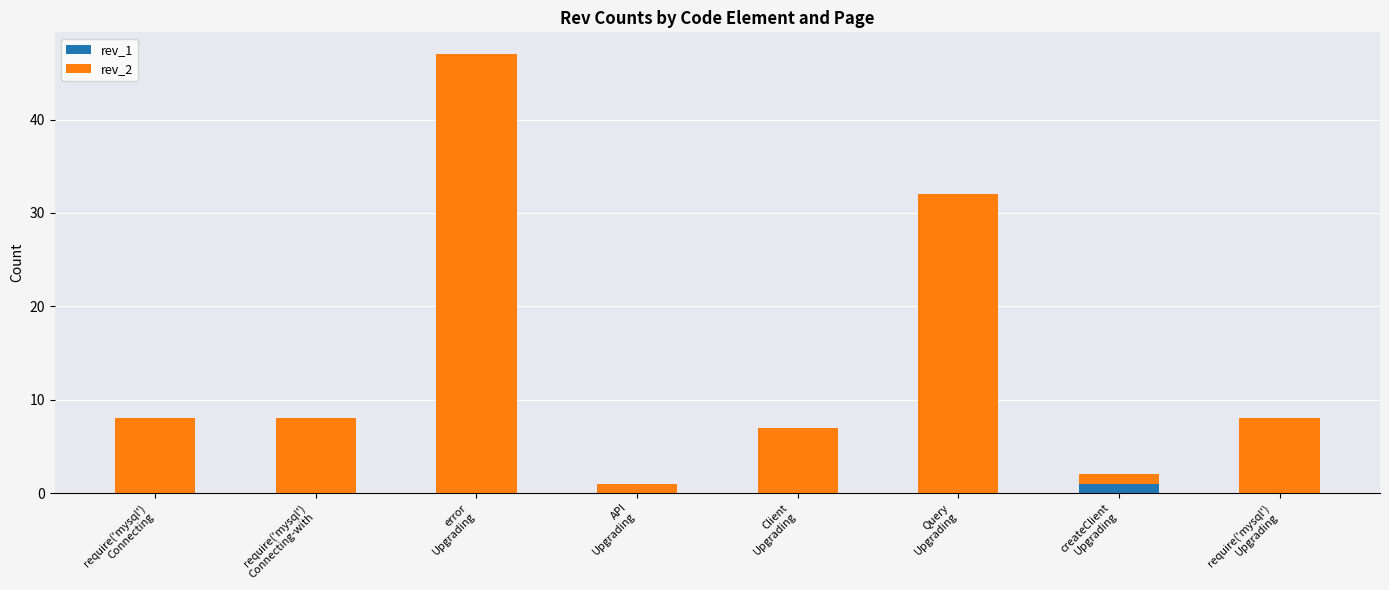

How many categories are shown in the chart?

8